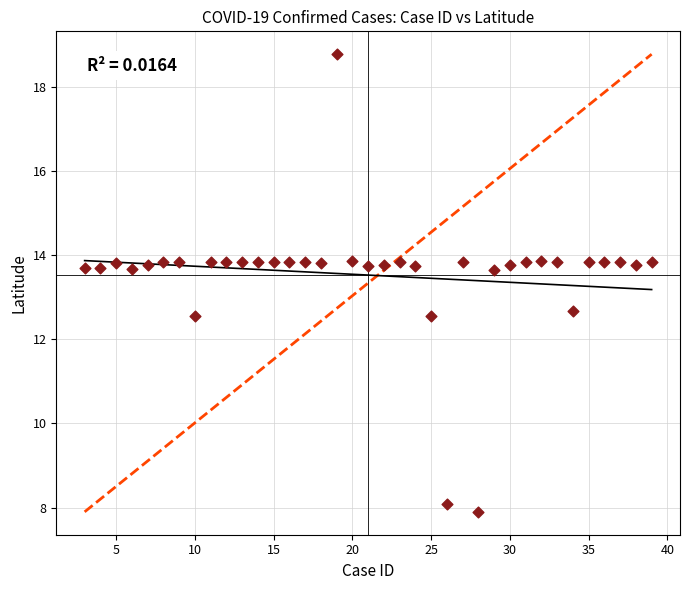

What is the range of Y values (max minus min)?

10.9